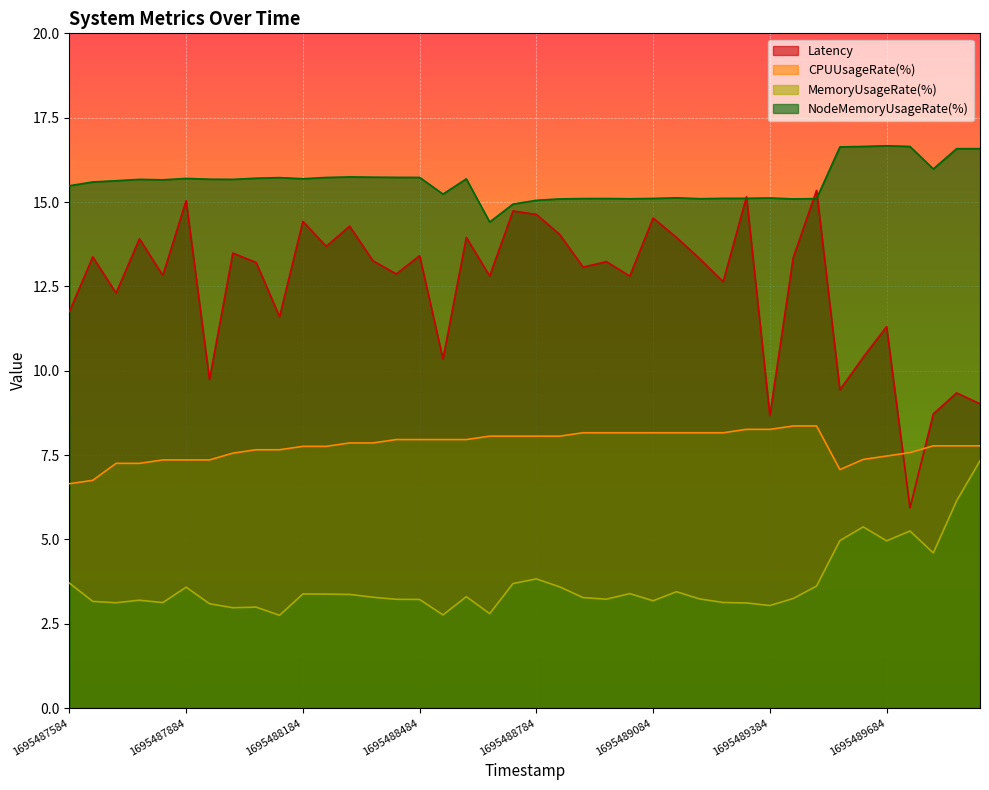

Is the value of MemoryUsageRate(%) at 1695489624 greater than the value of NodeMemoryUsageRate(%) at 1695489744?

No